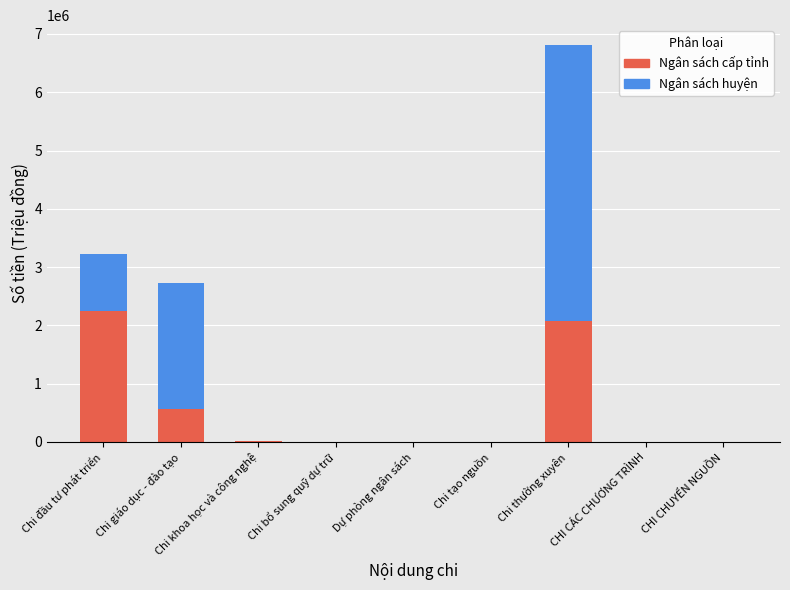

Which category has the highest value in the Ngân sách cấp tỉnh series?

Chi đầu tư phát triển